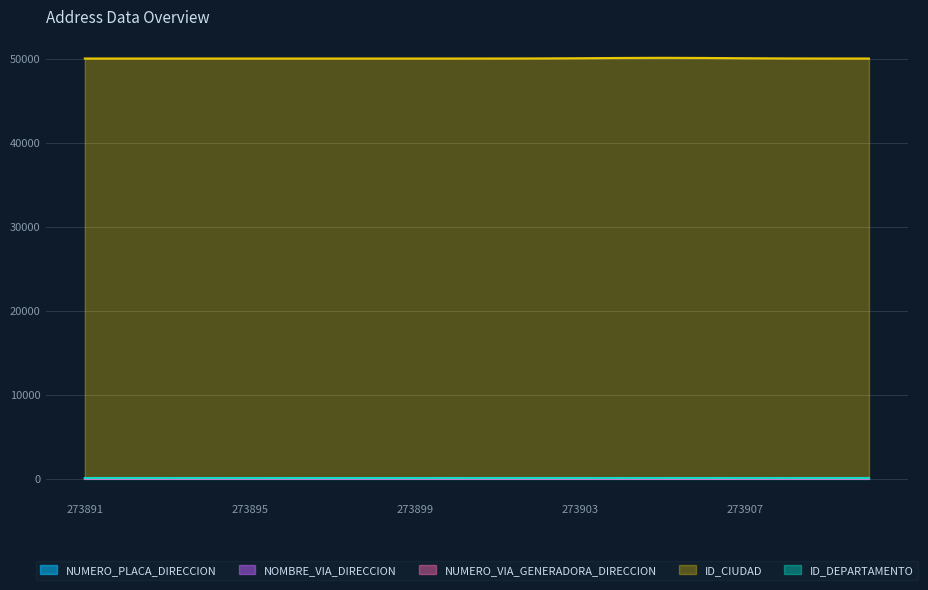

Which label corresponds to the largest value in the chart?

273905